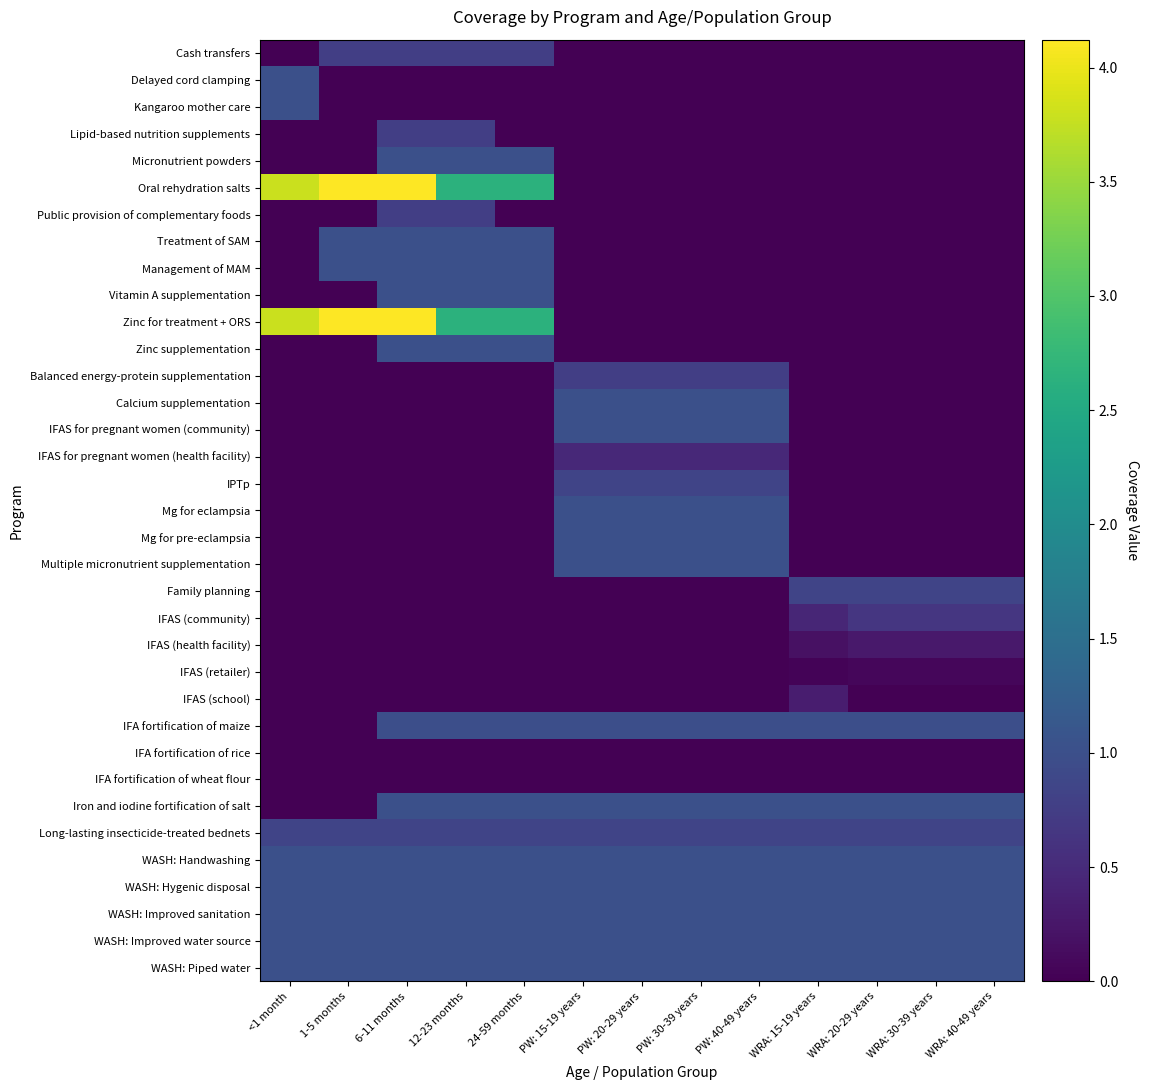

At how many categories does at least one series exceed 3?

3